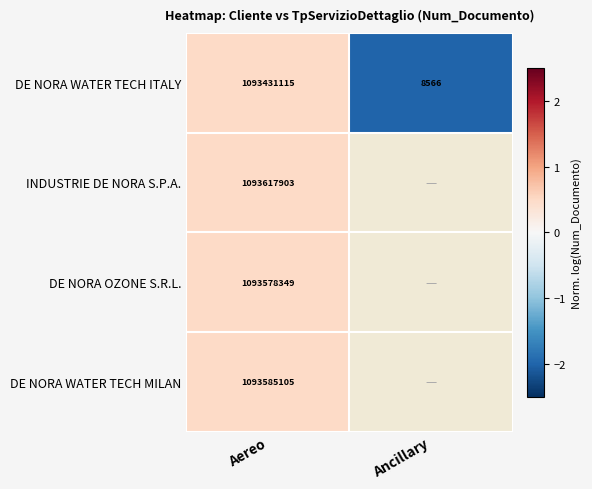

At which label does DE NORA WATER TECH ITALY reach its peak?

Aereo